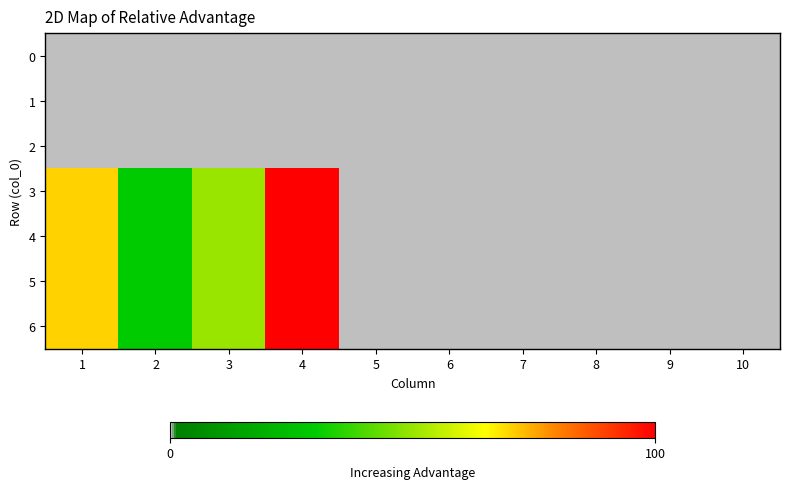

Which series has the largest total across all categories?

3